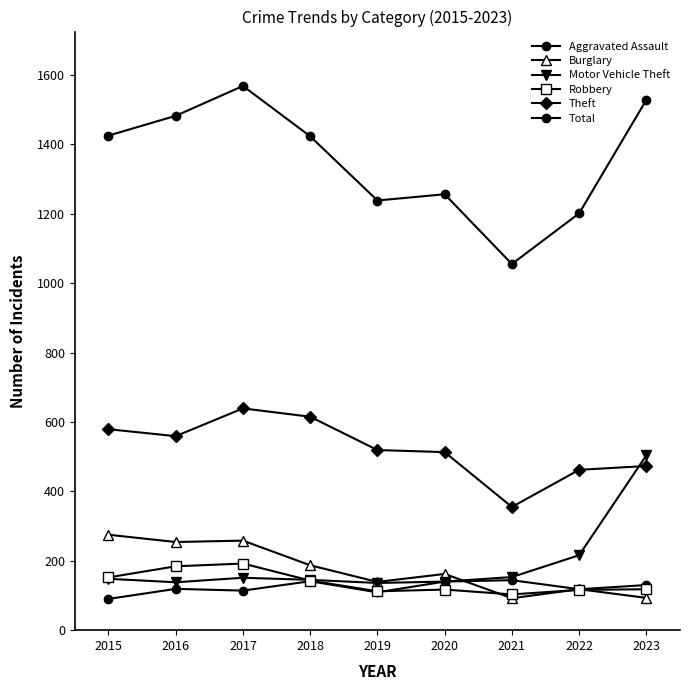

How many series are shown in this chart?

6